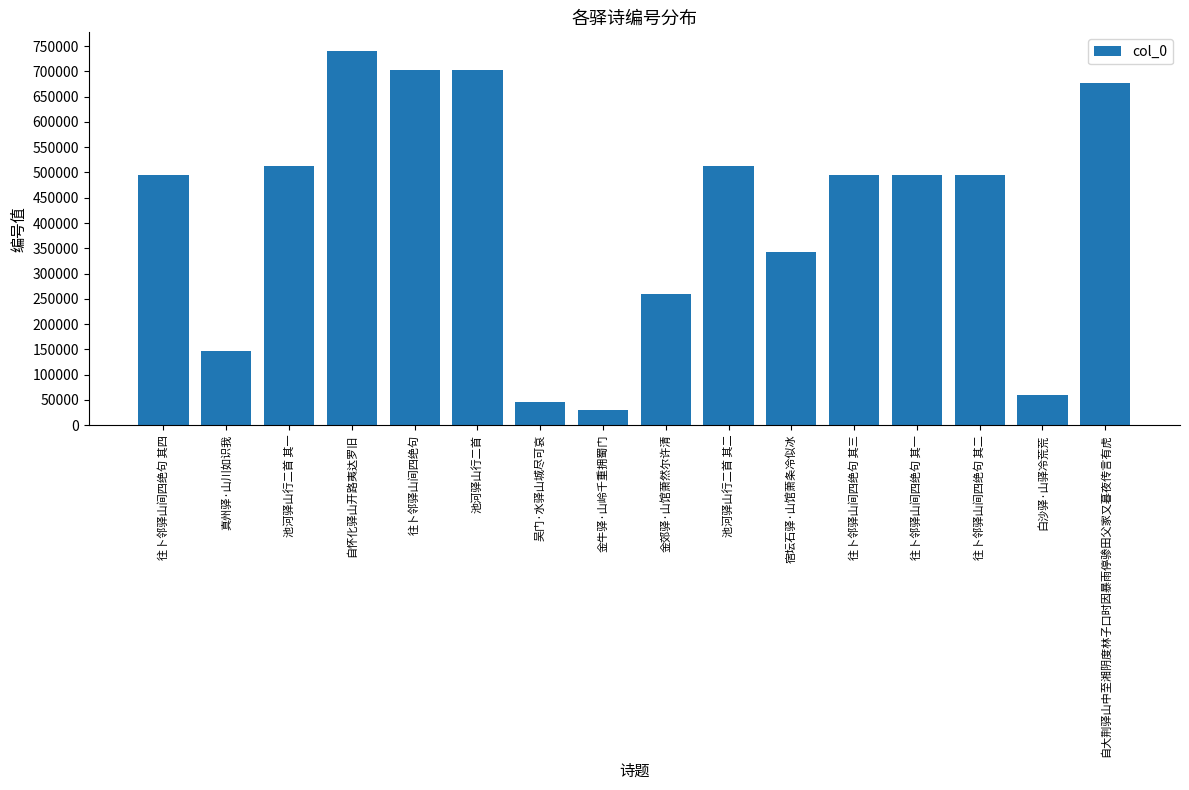

Is it true that the value at 宿坛石驿·山馆萧条冷似冰 is 343273?

True